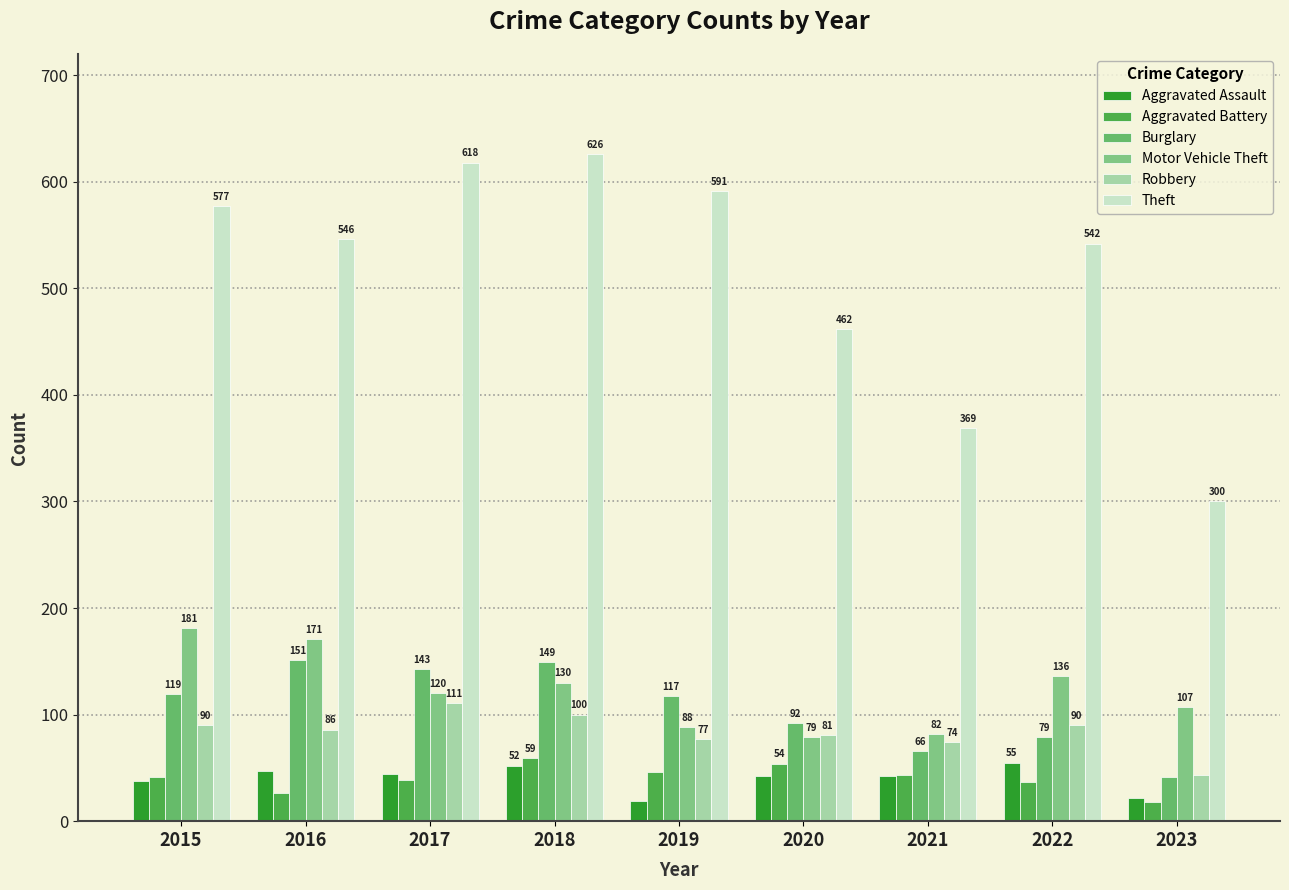

The Motor Vehicle Theft series shows 124 at 2021. True or false?

False